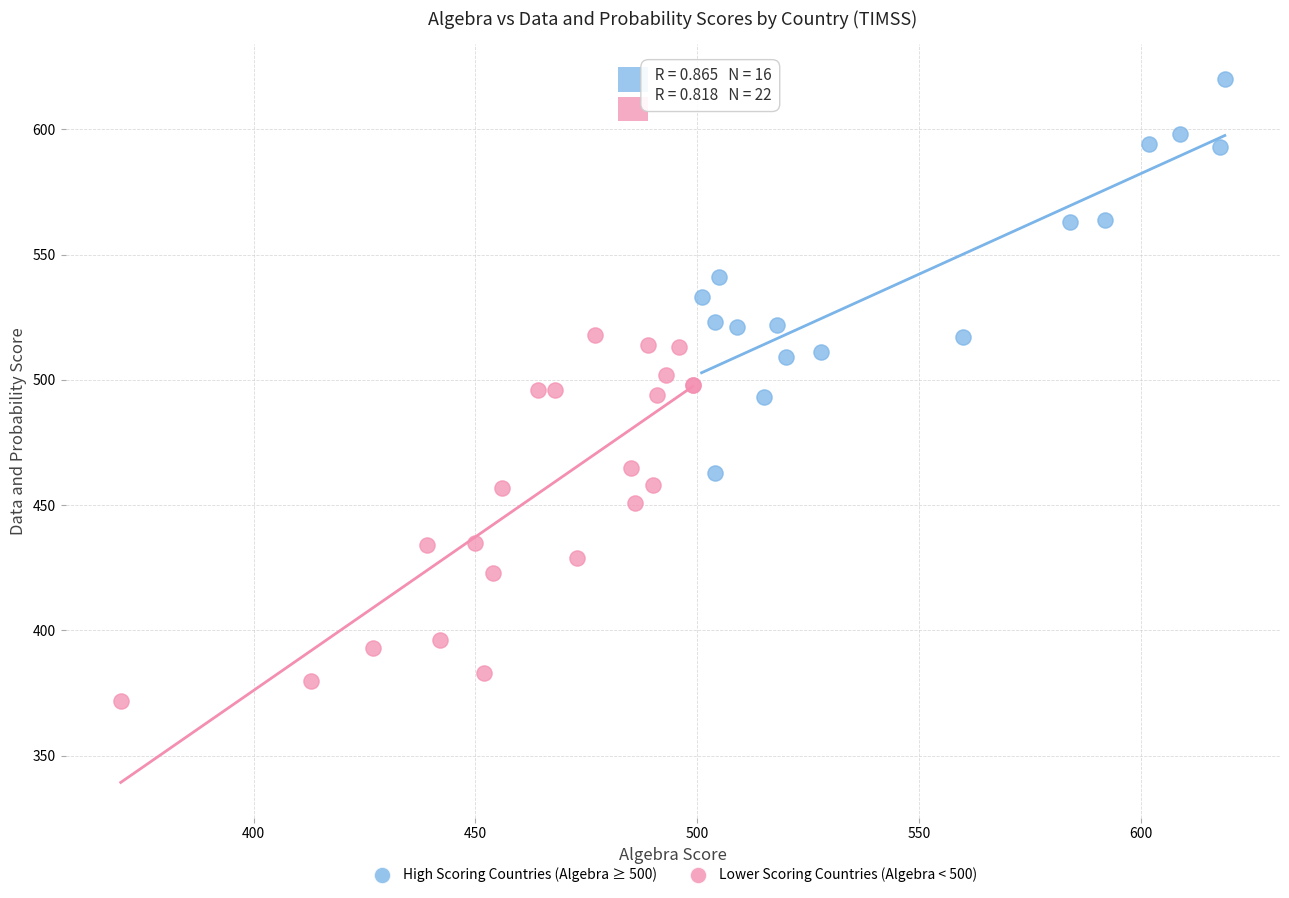

Which series contains the lowest Y value?

Lower Scoring Countries (Algebra < 500)